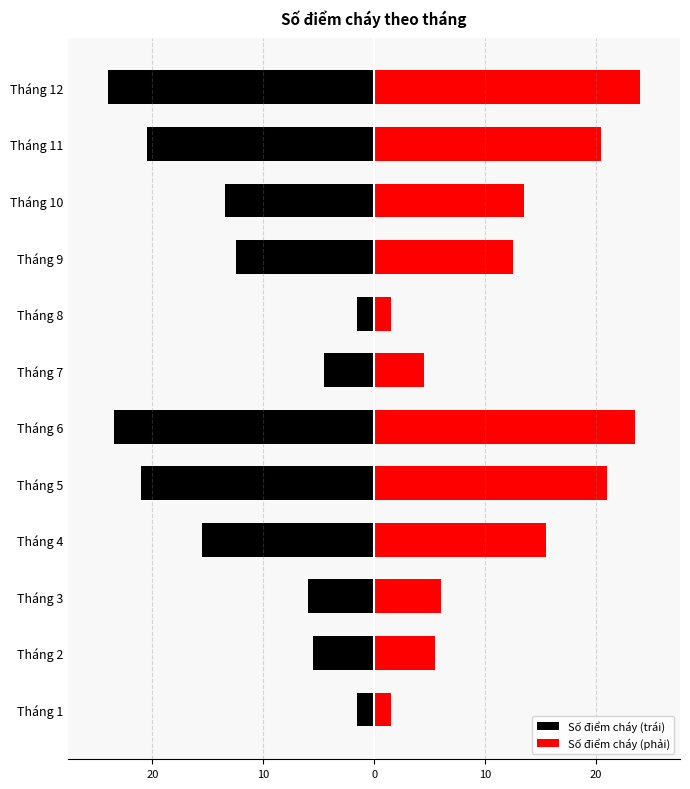

Does the chart contain stacked bars?

No